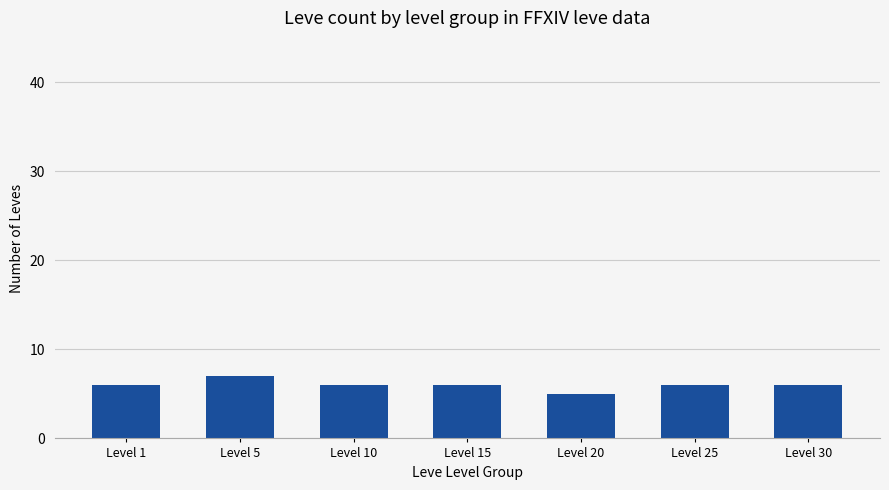

What is the value of the 2nd bar from the left?

7